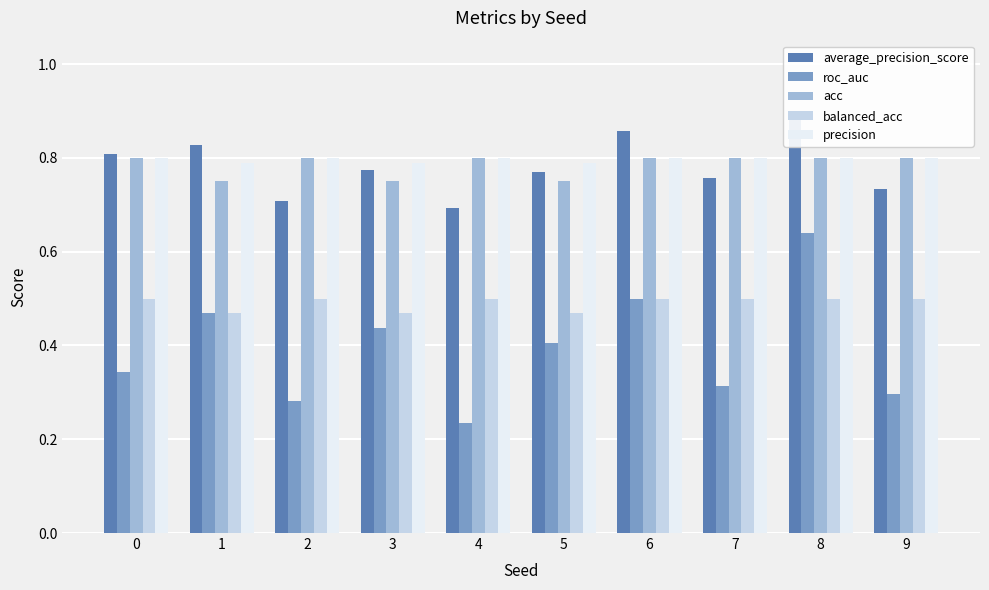

The value of roc_auc at 5 is 0.2. True or false?

False